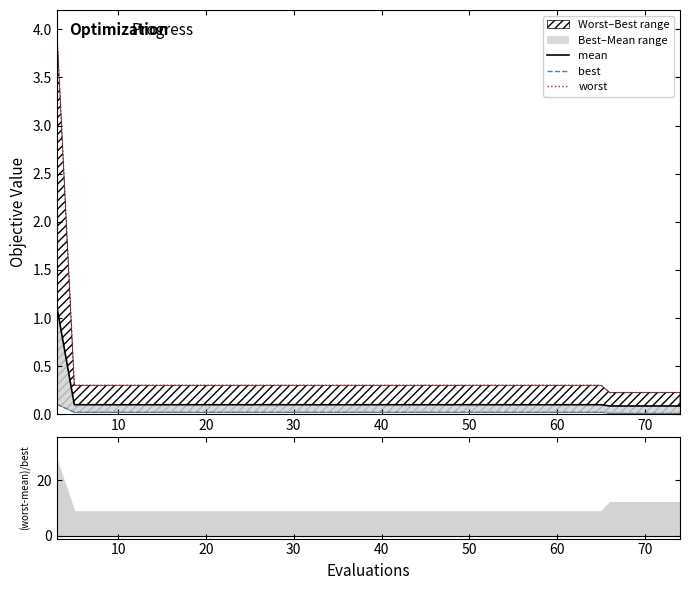

True or false: mean and best cross at least once.

False